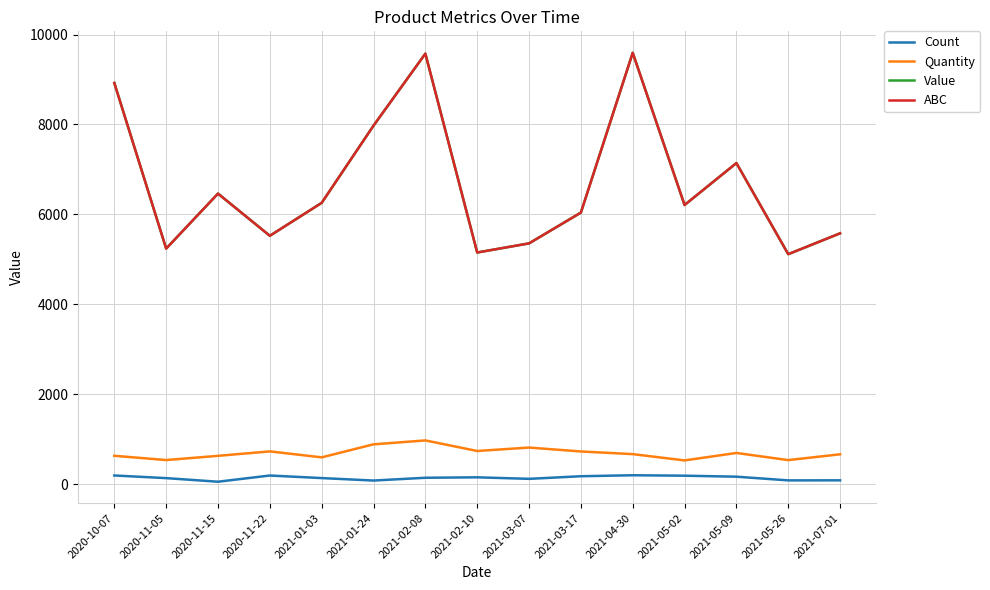

What is the maximum value for Value?

9595